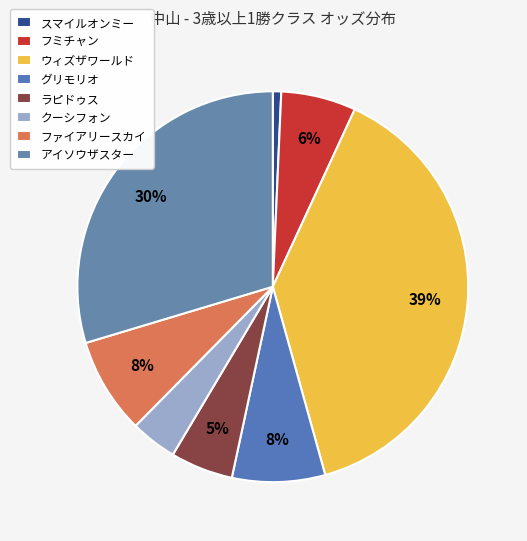

Which slice is the smallest?

スマイルオンミー